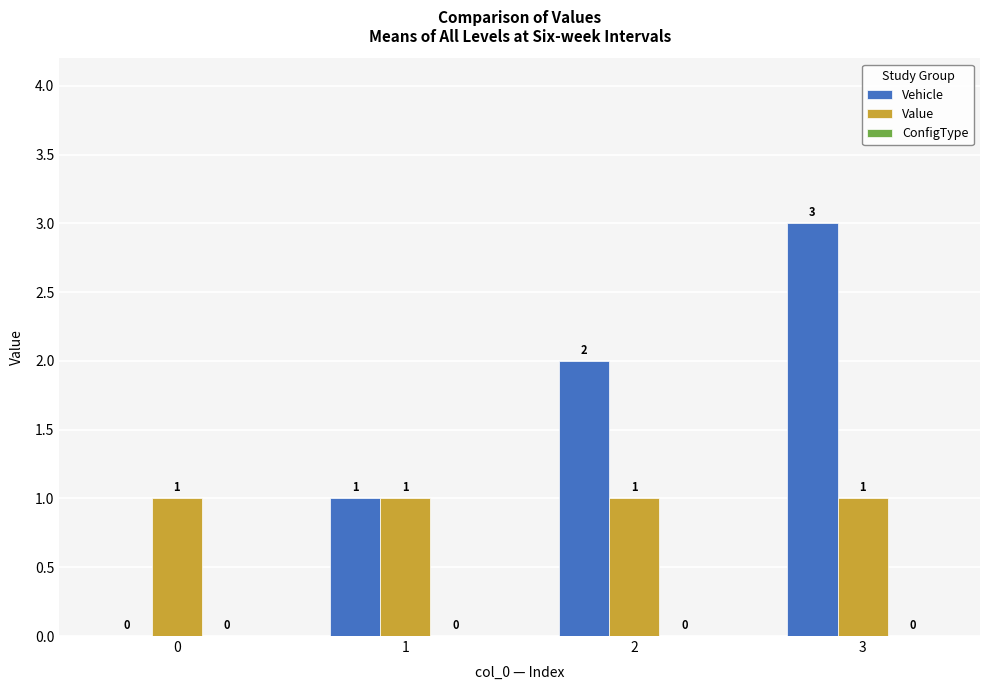

Count the Vehicle values in the range 1 to 3.

3